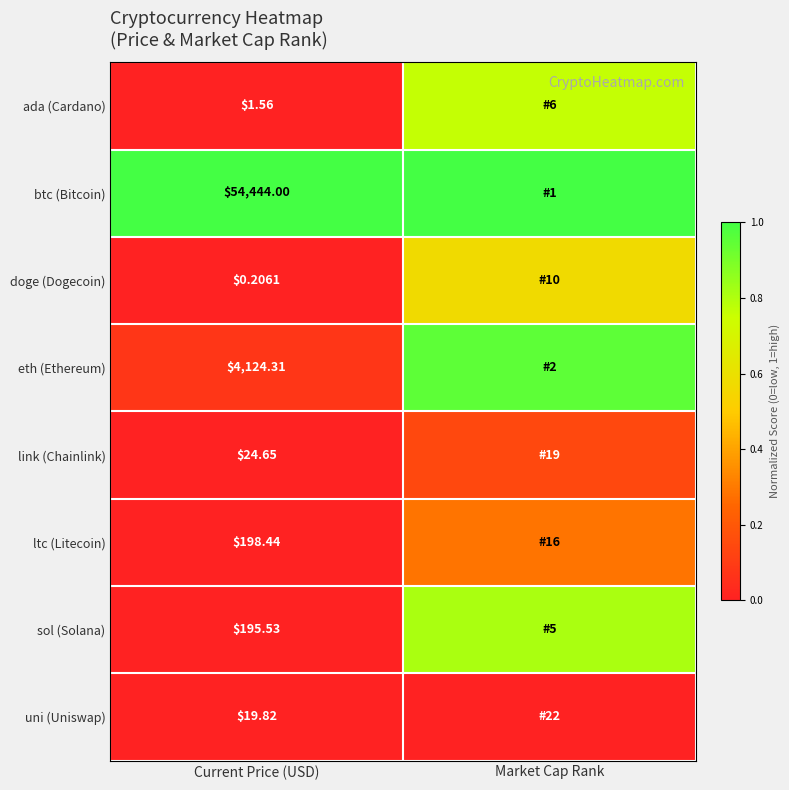

At Current Price (USD), list the series in order from smallest to largest.

doge (Dogecoin), ada (Cardano), uni (Uniswap), link (Chainlink), sol (Solana), ltc (Litecoin), eth (Ethereum), btc (Bitcoin)